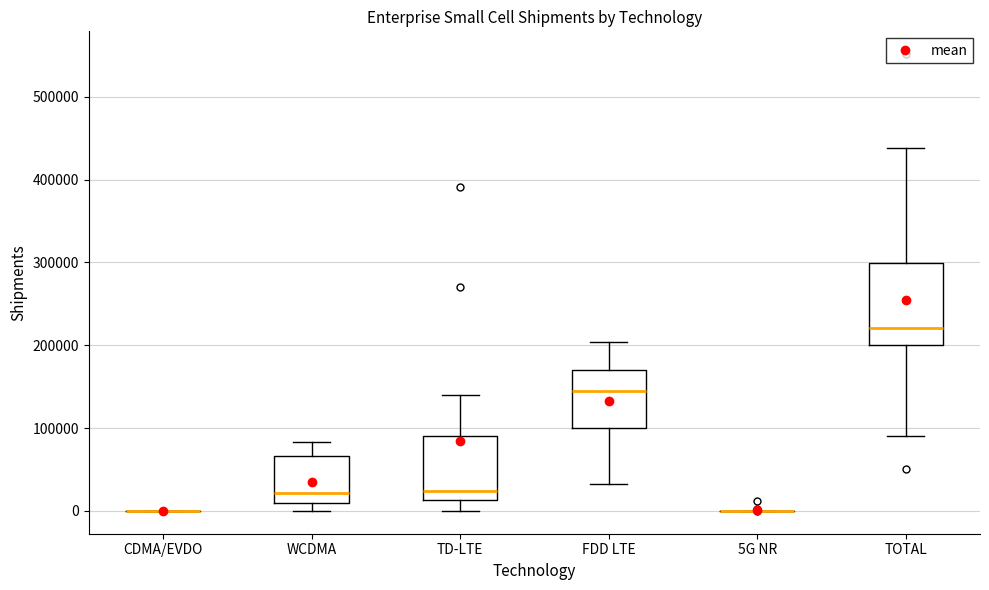

Reading left to right, read every box against the y-axis: the position of its median line, the range the box covers, and the ends of its whiskers. The values are not printed on the chart, so give them approximately, as read against the axis.

CDMA/EVDO: box collapsed to a line at 0, whiskers 0 to 0
WCDMA: median 20000, box 10000 to 70000, whiskers 0 to 80000
TD-LTE: median 20000, box 10000 to 90000, whiskers 0 to 140000
FDD LTE: median 140000, box 100000 to 170000, whiskers 30000 to 200000
5G NR: box collapsed to a line at 0, whiskers 0 to 0
TOTAL: median 220000, box 200000 to 300000, whiskers 90000 to 440000